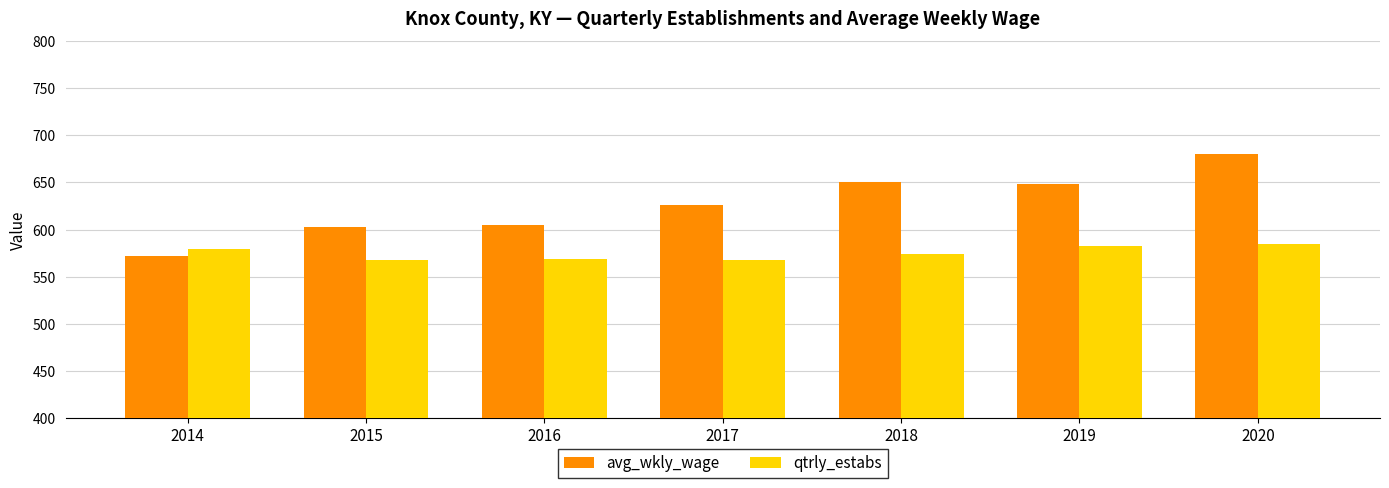

What is the lowest value of the avg_wkly_wage series?

572